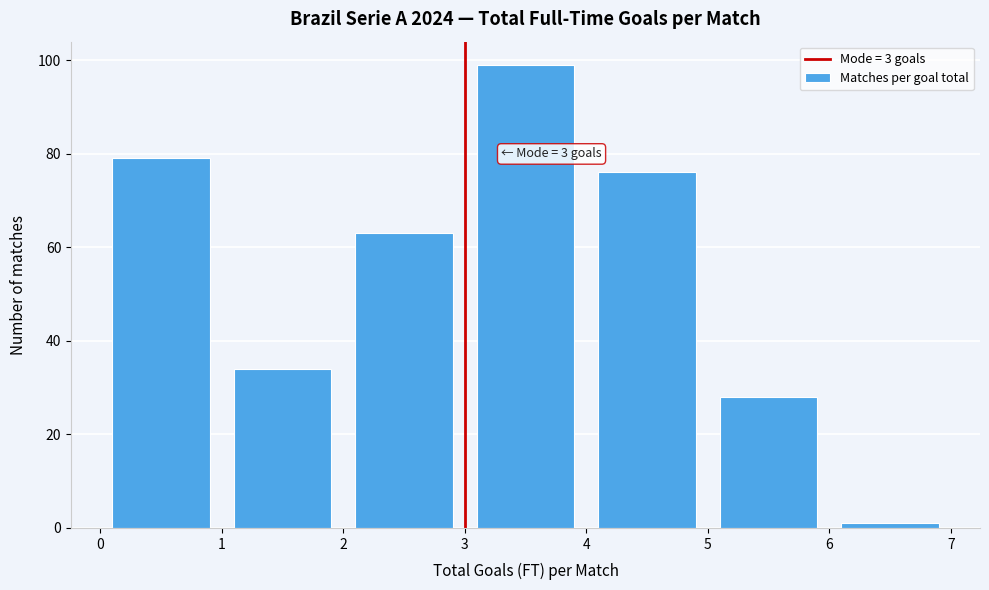

Over which range of the x-axis is the bar tallest?

3 to 4